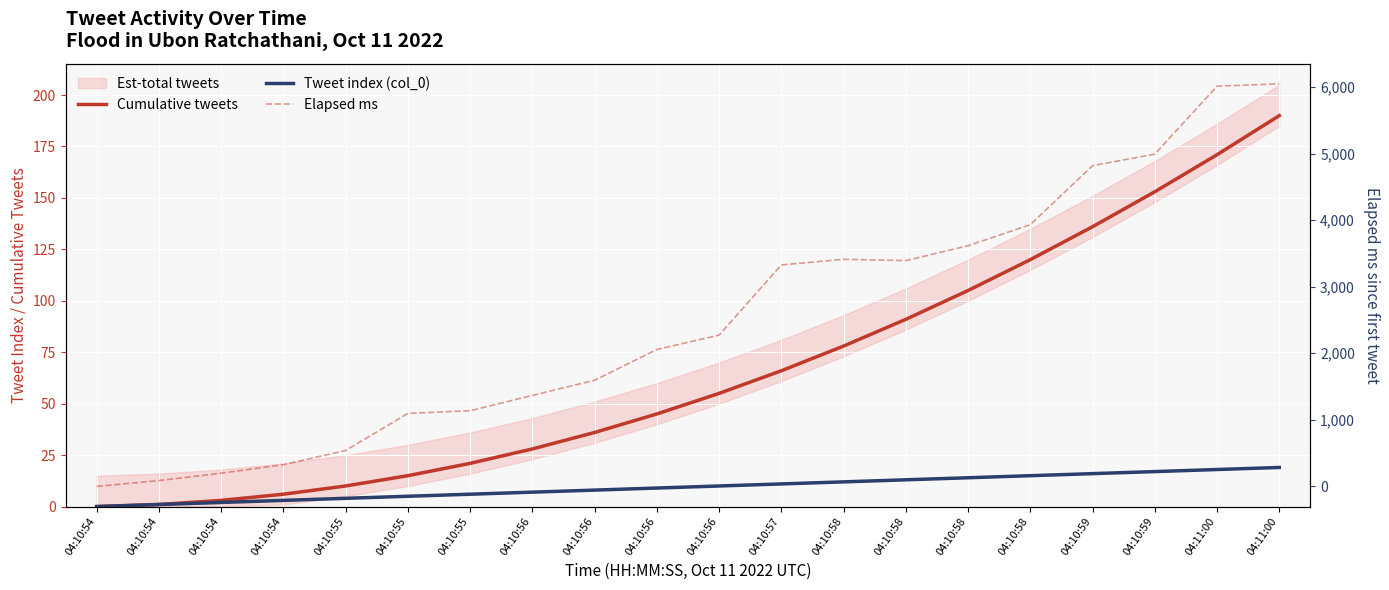

What is the label of the 6th point from the right?

04:10:58